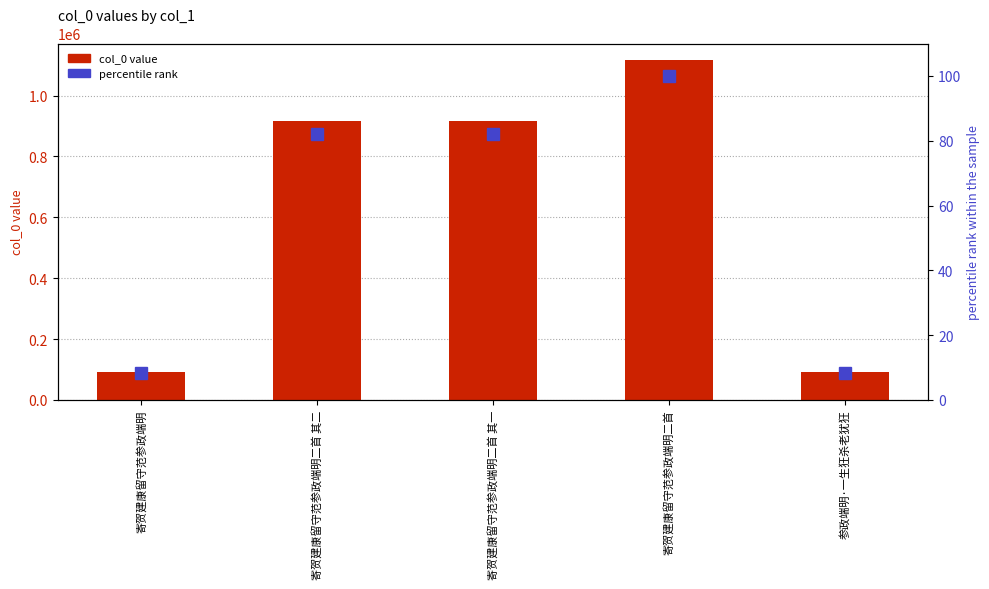

What is the sum of the percentile rank values at 寄贺建康留守范参政端明二首 and 寄贺建康留守范参政端明?

108.2